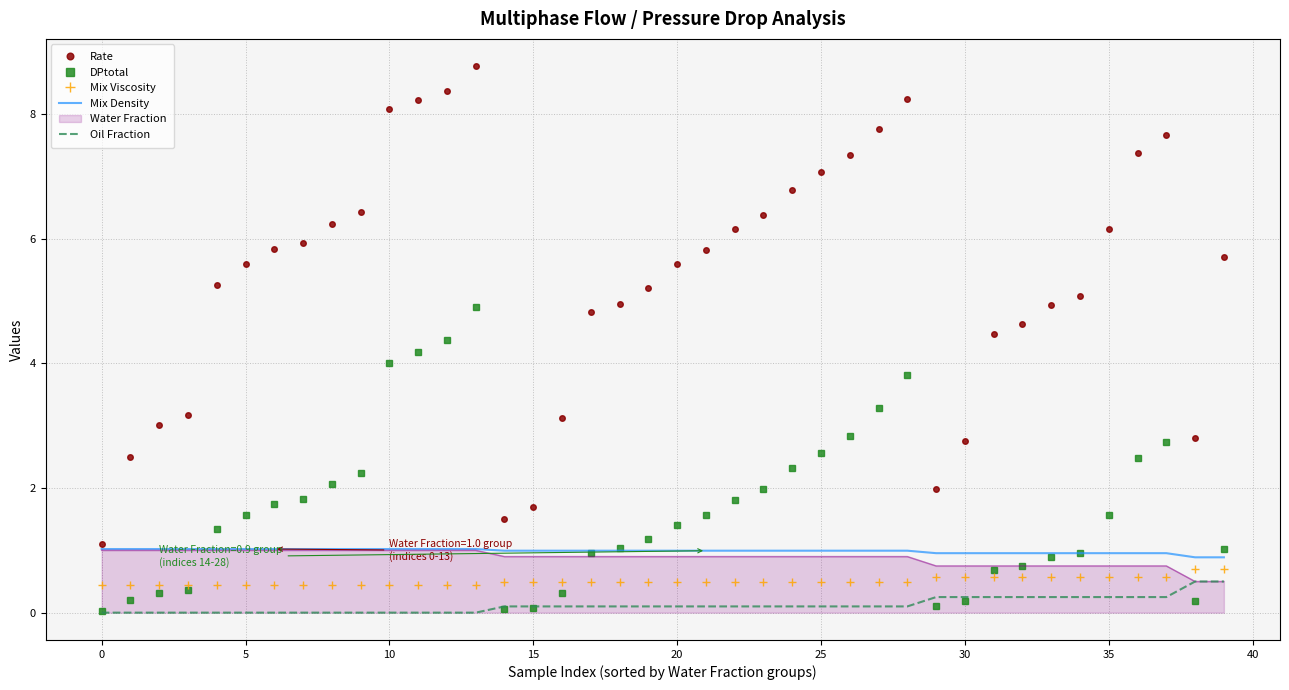

What is the difference between the second highest and second lowest values in the Rate series?

6.9